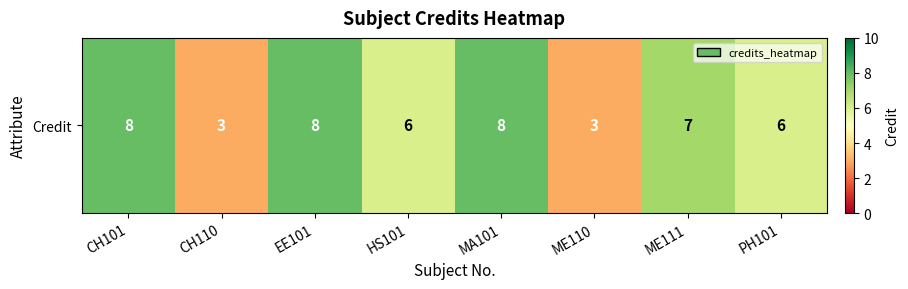

List the labels in order of value, largest first.

CH101, EE101, MA101, ME111, HS101, PH101, CH110, ME110